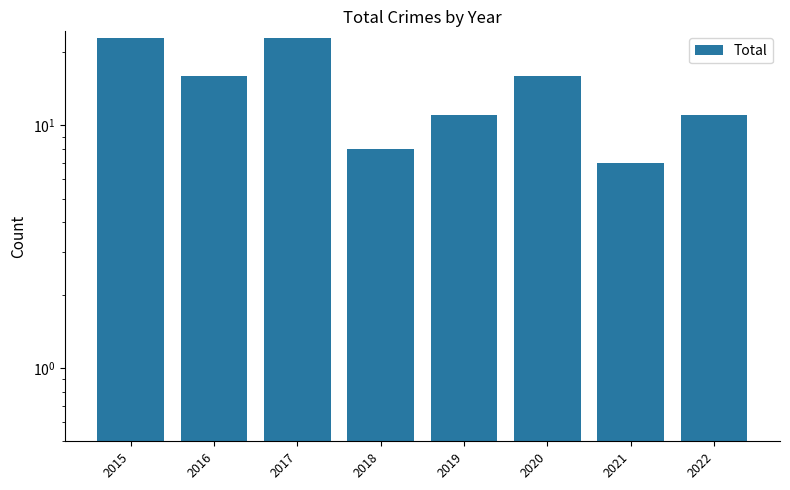

True or false: the data shows 23 at 2015.

True